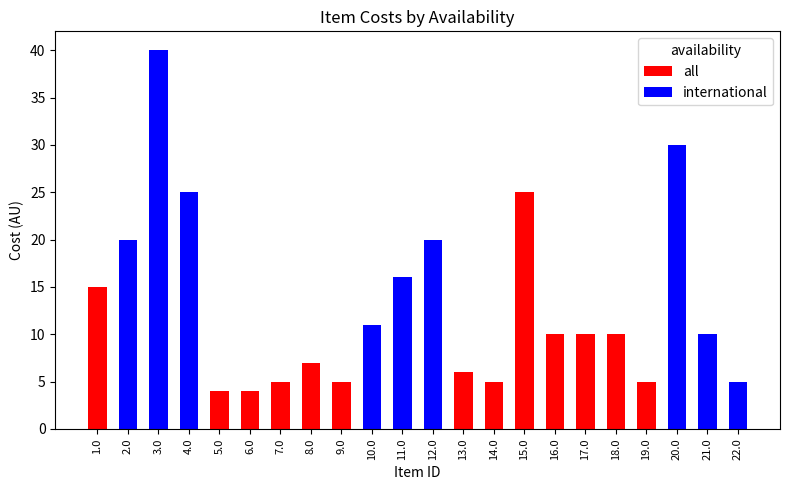

Is it true that all equals 0 at 4.0?

True